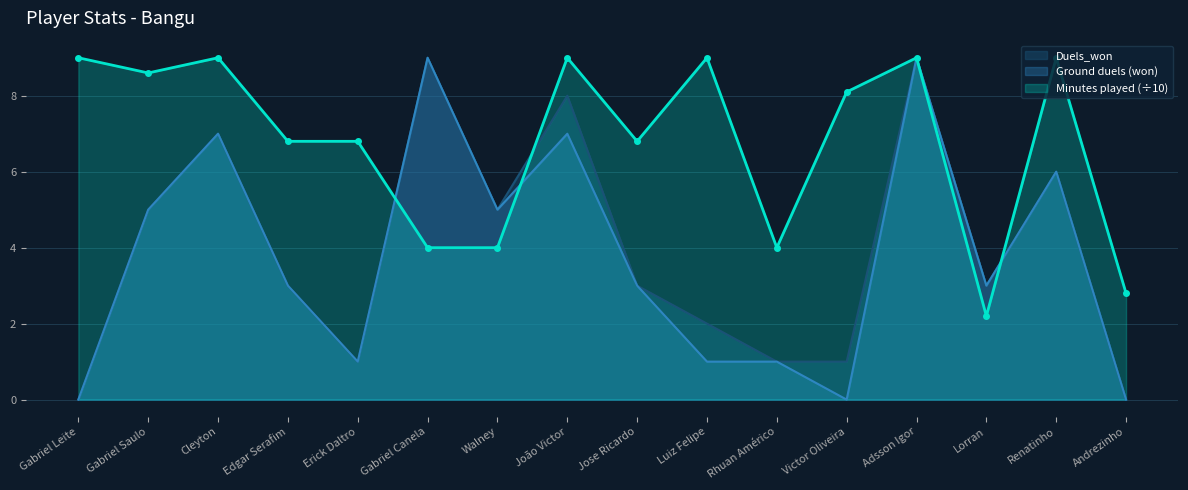

After their last crossing, which series has the higher values: Ground duels (won) or Minutes played?

Minutes played